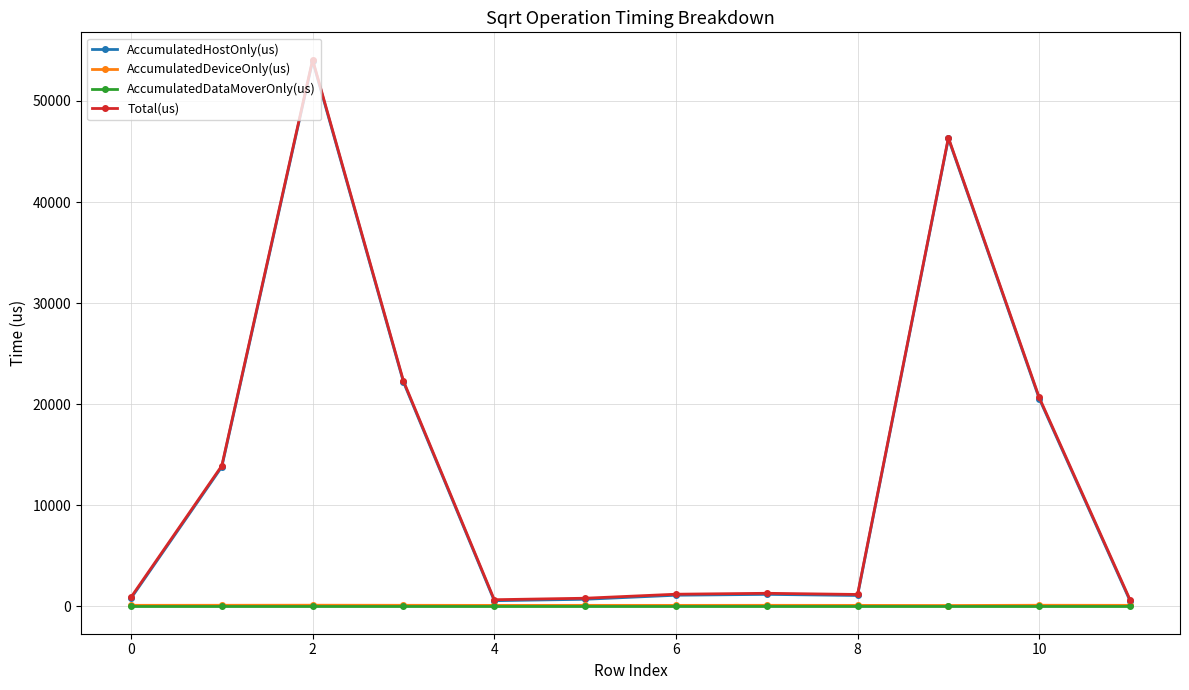

Which series has the largest range (max minus min)?

Total(us)